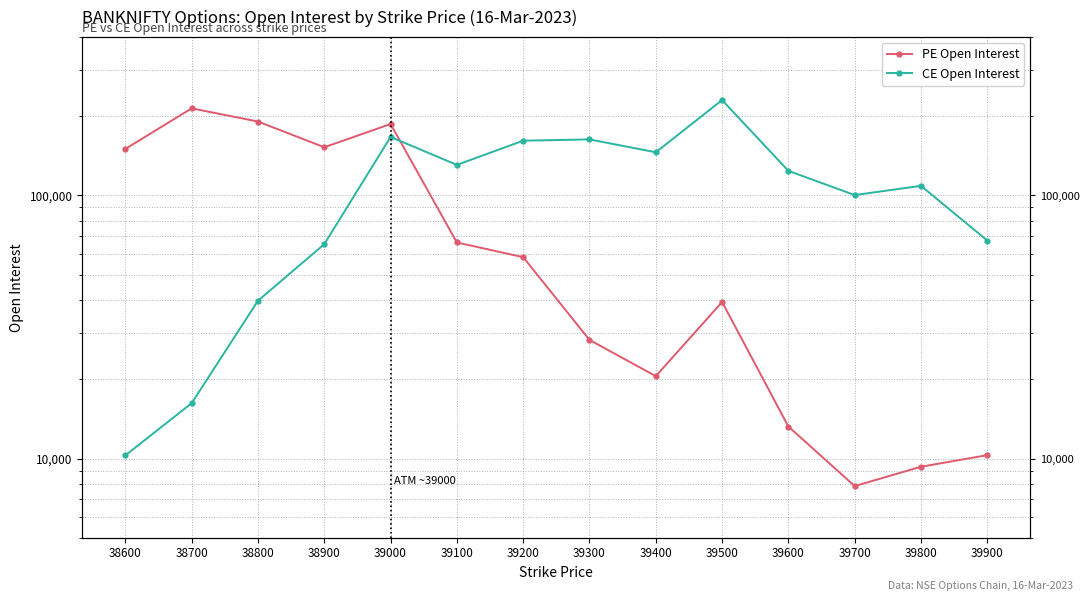

At which category does PE Open Interest reach its first local peak?

38700